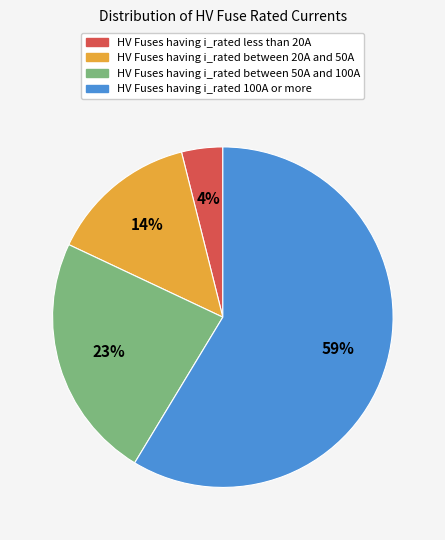

Does any single category account for the majority?

Yes